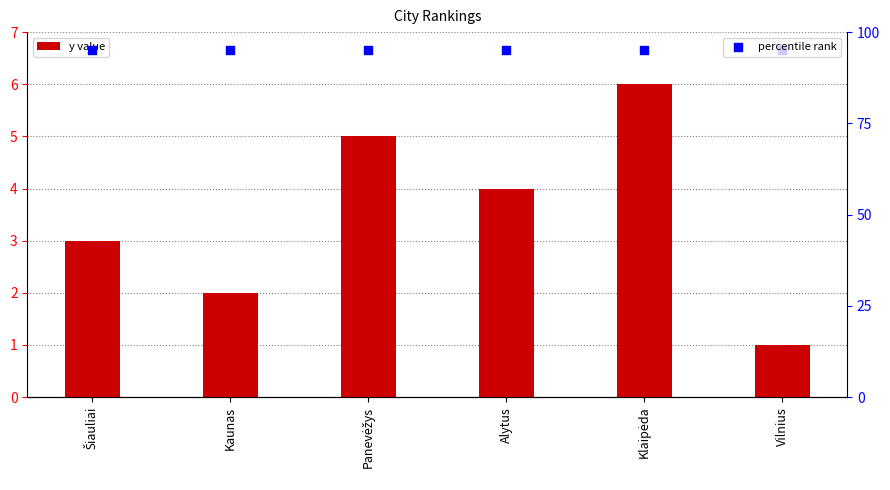

Is the value of y value at Panevėžys greater than the value of percentile rank at Vilnius?

No